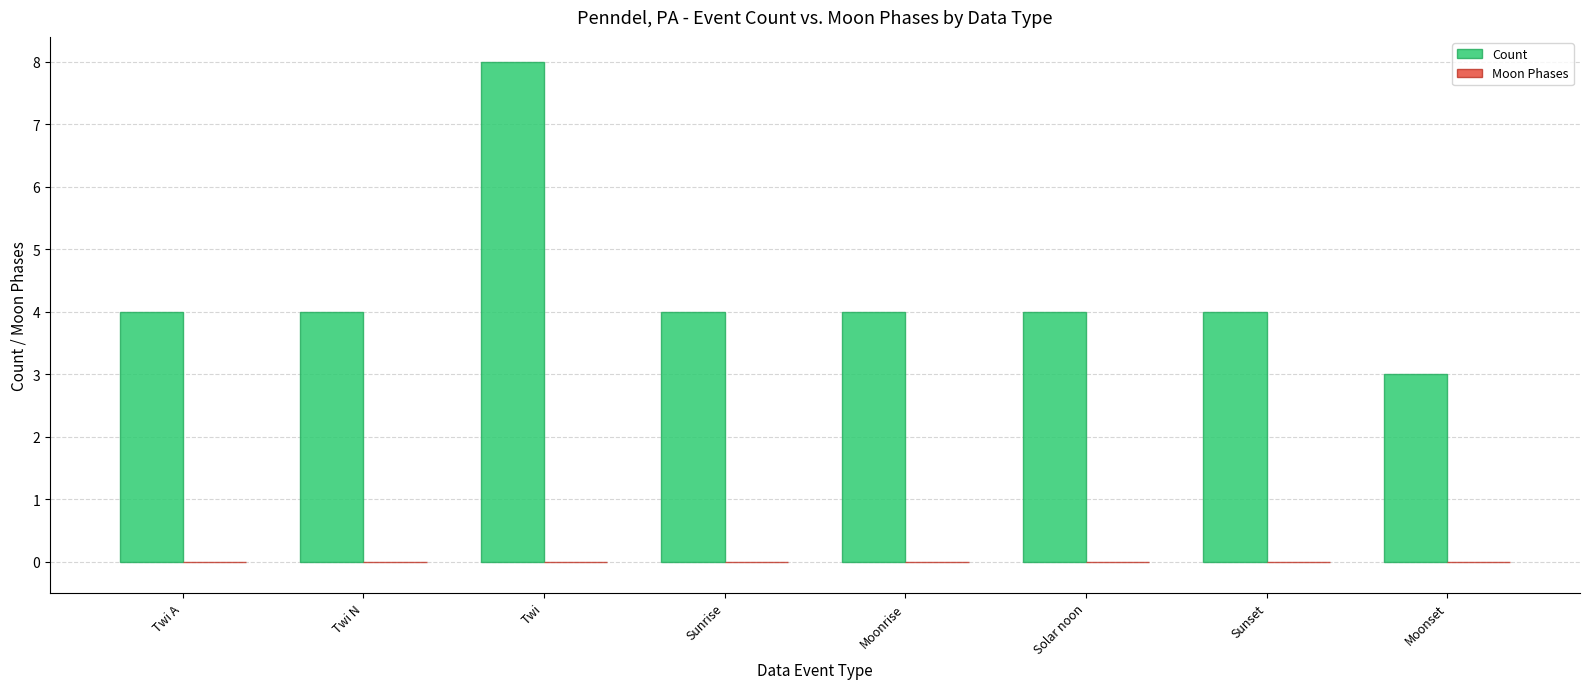

What is the label of the 1st bar from the left?

Twi A